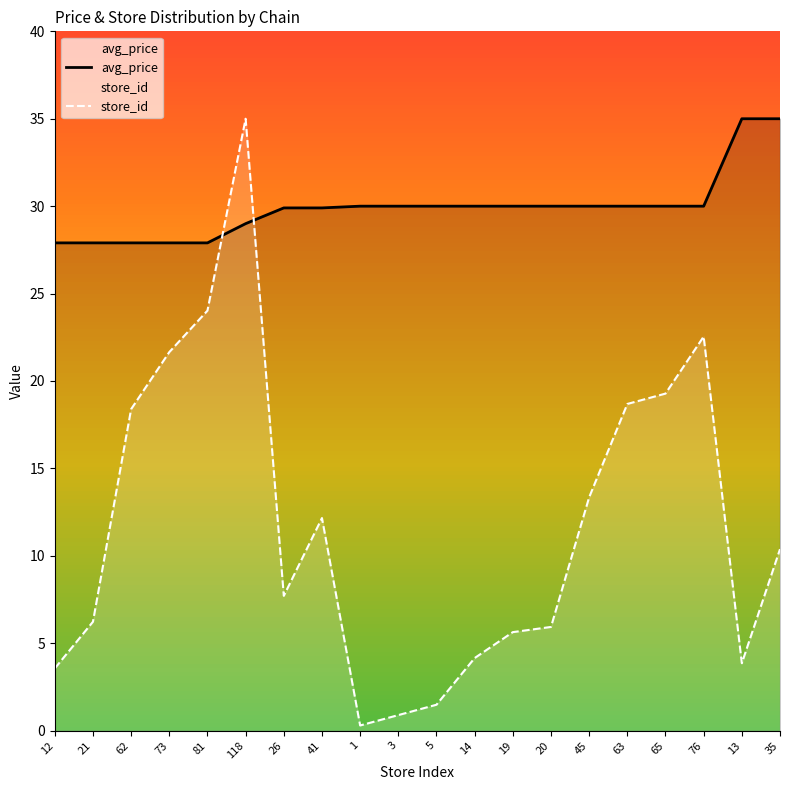

The value of store_id at 20 is 4.1. True or false?

False